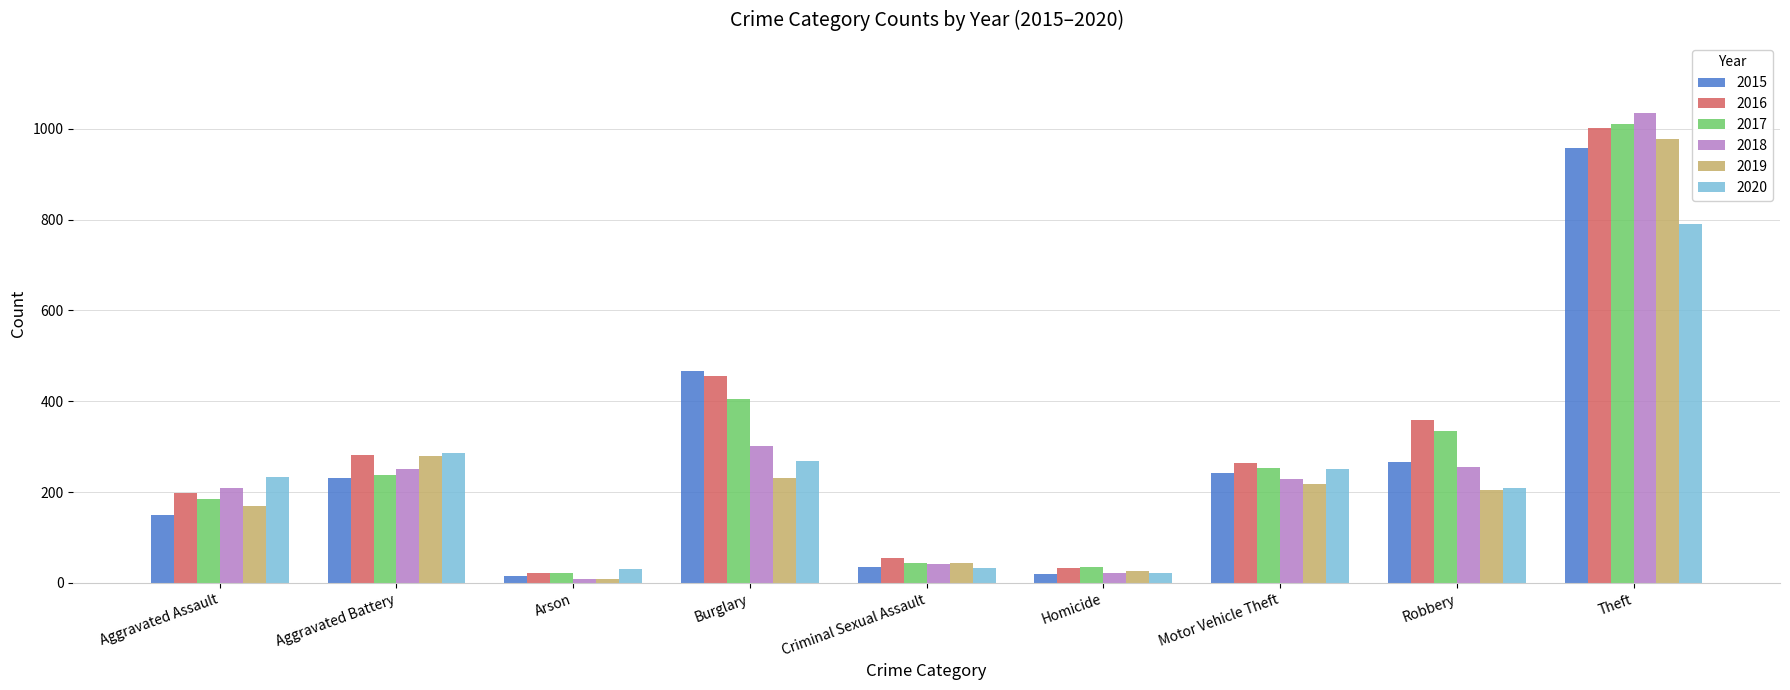

How many bars are there in total?

54